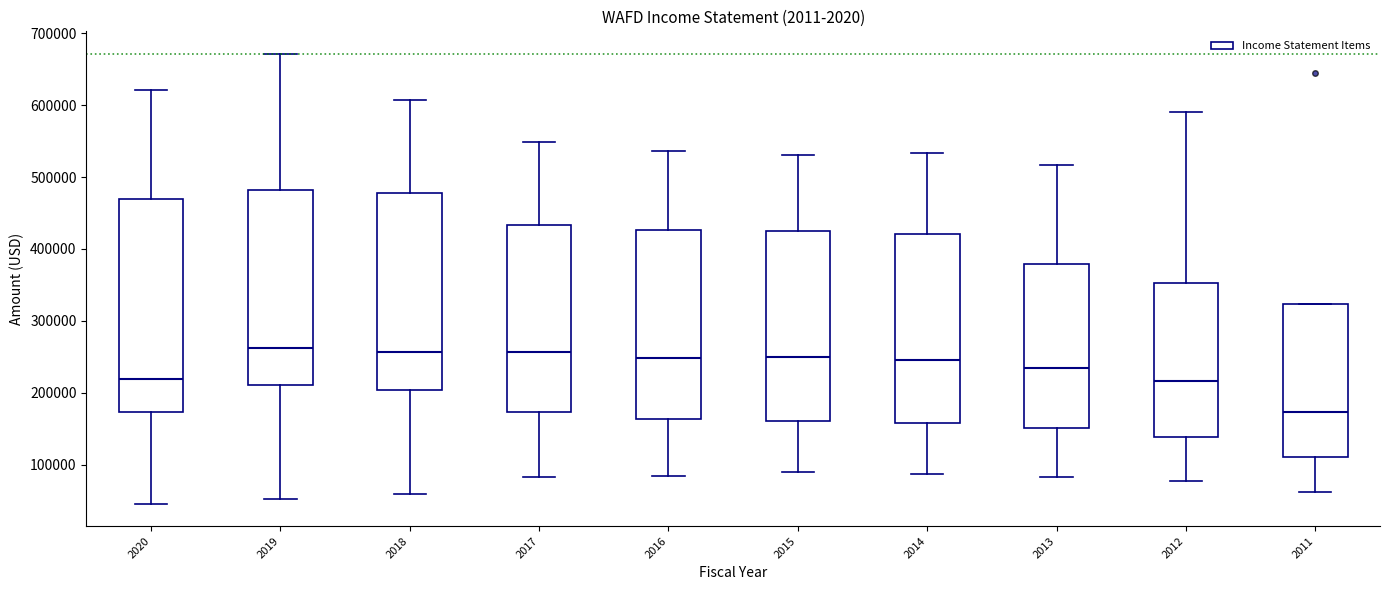

Reading left to right, read every box against the y-axis: the position of its median line, the range the box covers, and the ends of its whiskers. The values are not printed on the chart, so give them approximately, as read against the axis.

2020: median 220000, box 170000 to 470000, whiskers 50000 to 620000
2019: median 260000, box 210000 to 480000, whiskers 50000 to 670000
2018: median 260000, box 200000 to 480000, whiskers 60000 to 610000
2017: median 260000, box 170000 to 430000, whiskers 80000 to 550000
2016: median 250000, box 160000 to 430000, whiskers 80000 to 540000
2015: median 250000, box 160000 to 420000, whiskers 90000 to 530000
2014: median 240000, box 160000 to 420000, whiskers 90000 to 530000
2013: median 230000, box 150000 to 380000, whiskers 80000 to 520000
2012: median 220000, box 140000 to 350000, whiskers 80000 to 590000
2011: median 170000, box 110000 to 320000, whiskers 60000 to 320000